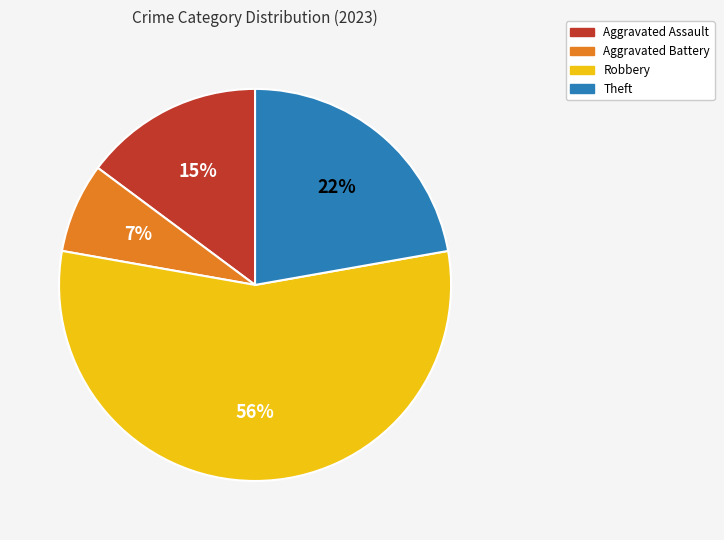

What percentage is the Aggravated Assault slice, to the nearest percent?

15%